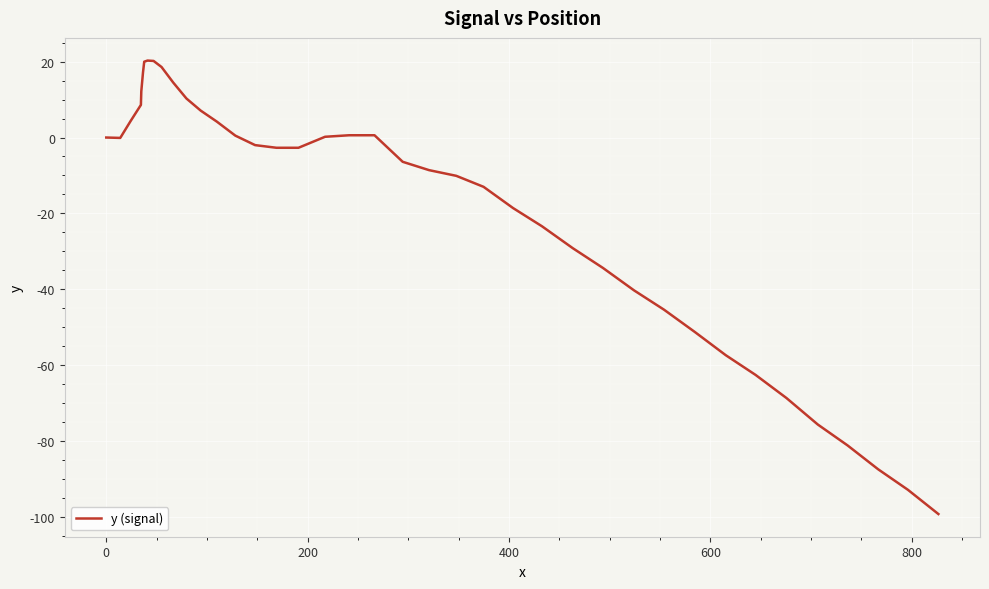

What is the difference between the maximum and minimum values?

119.6